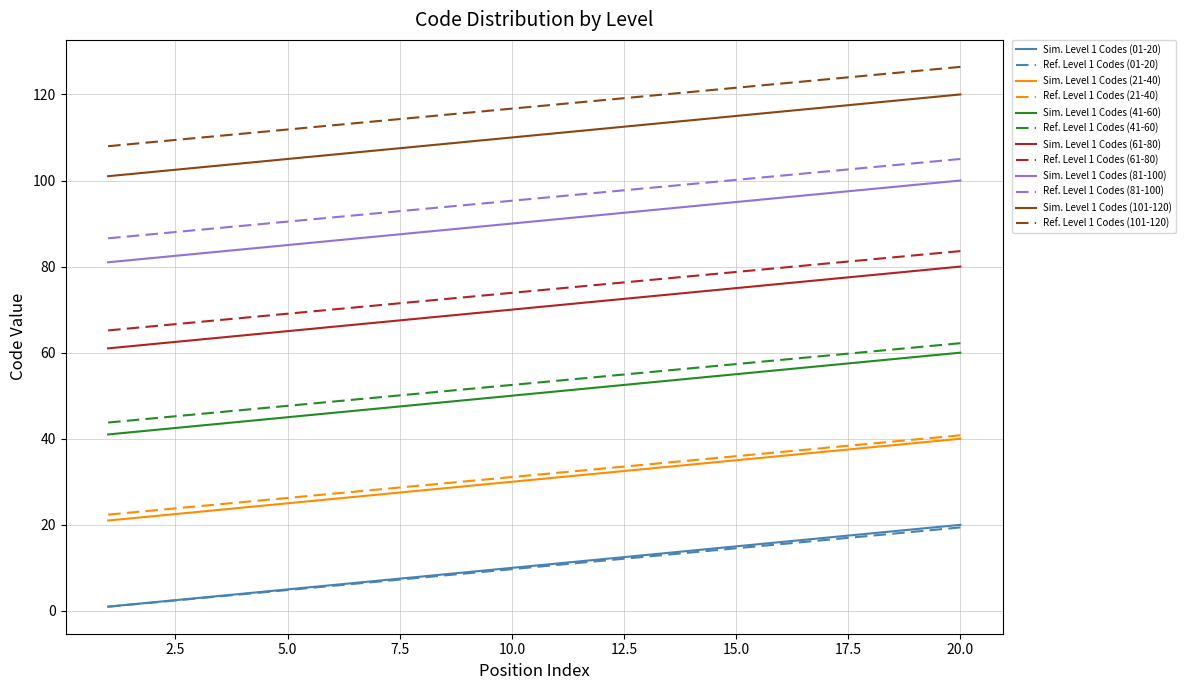

Which series has the largest total across all categories?

Ref. Level 1 Codes (101-120)